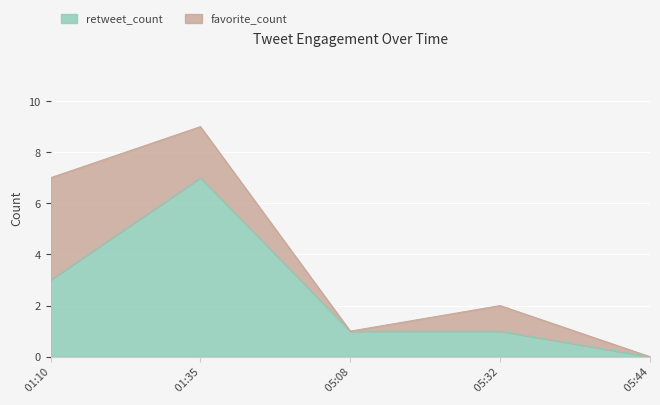

The value of retweet_count at  05:08 is 0. True or false?

False